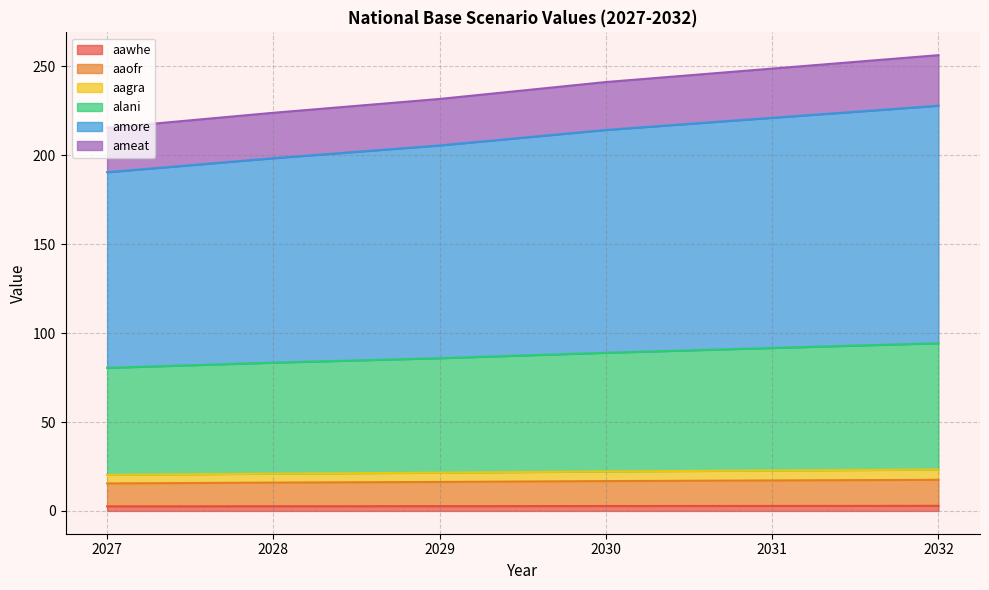

Does the chart display data point markers on the line(s)?

No